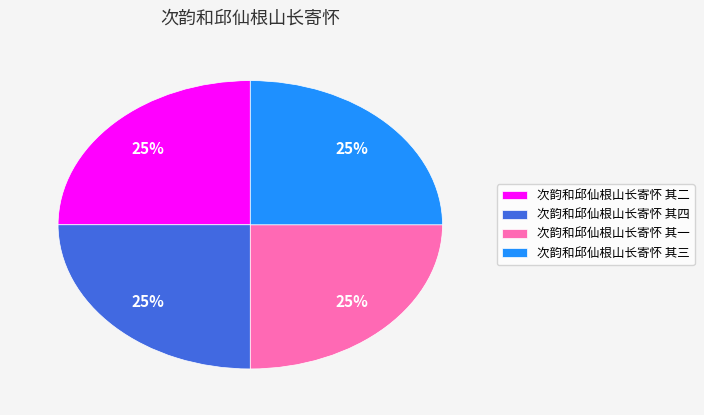

Is it true that 次韵和邱仙根山长寄怀 其三 is 25% of the pie?

True